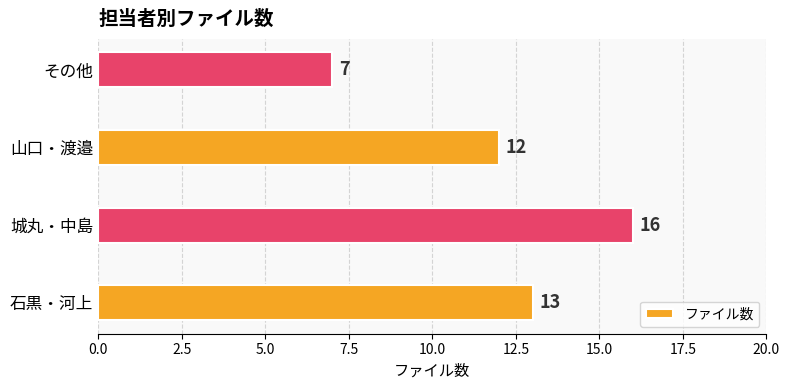

What value does the data have at 城丸・中島?

16